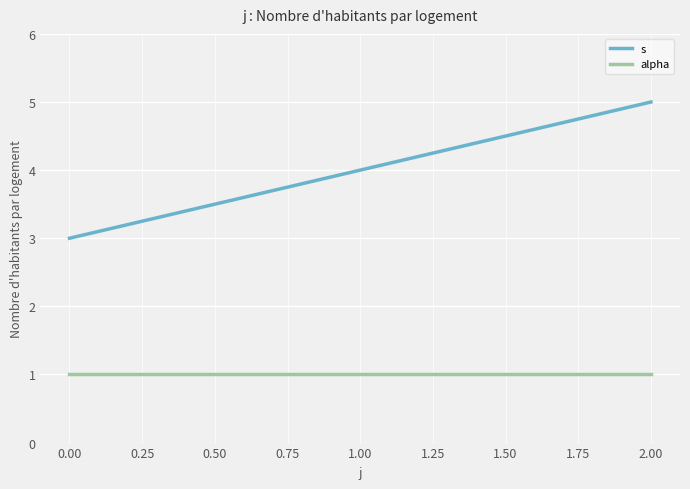

List the series in order of their peak value, lowest first.

alpha, s